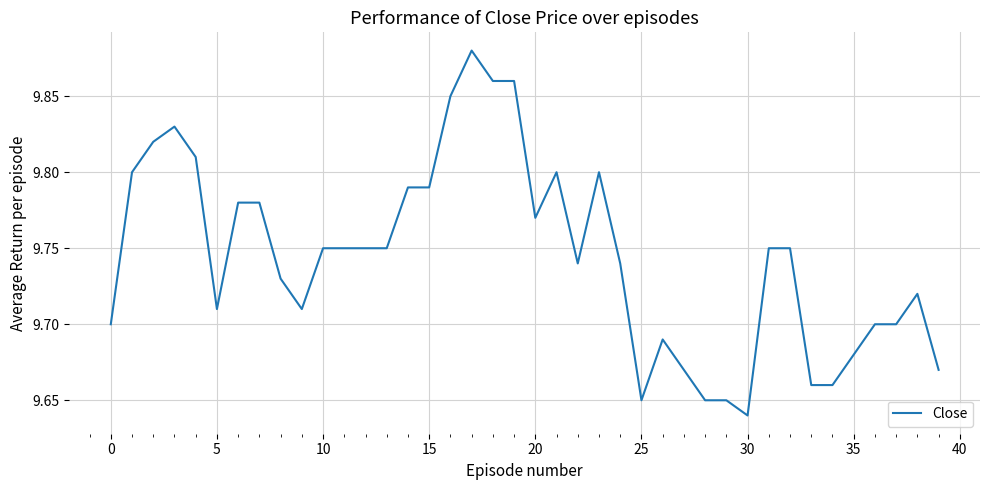

How many lines are shown in the chart?

1